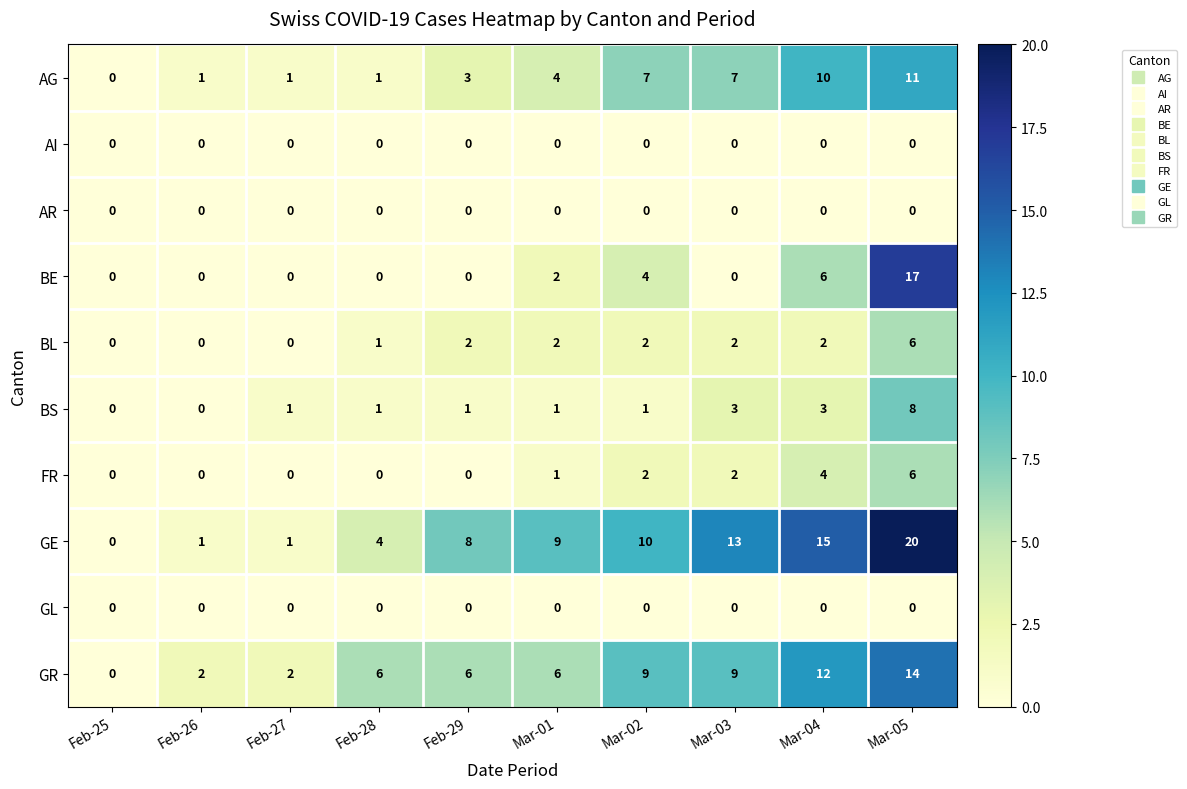

Which label corresponds to the largest value in the chart?

Mar-05